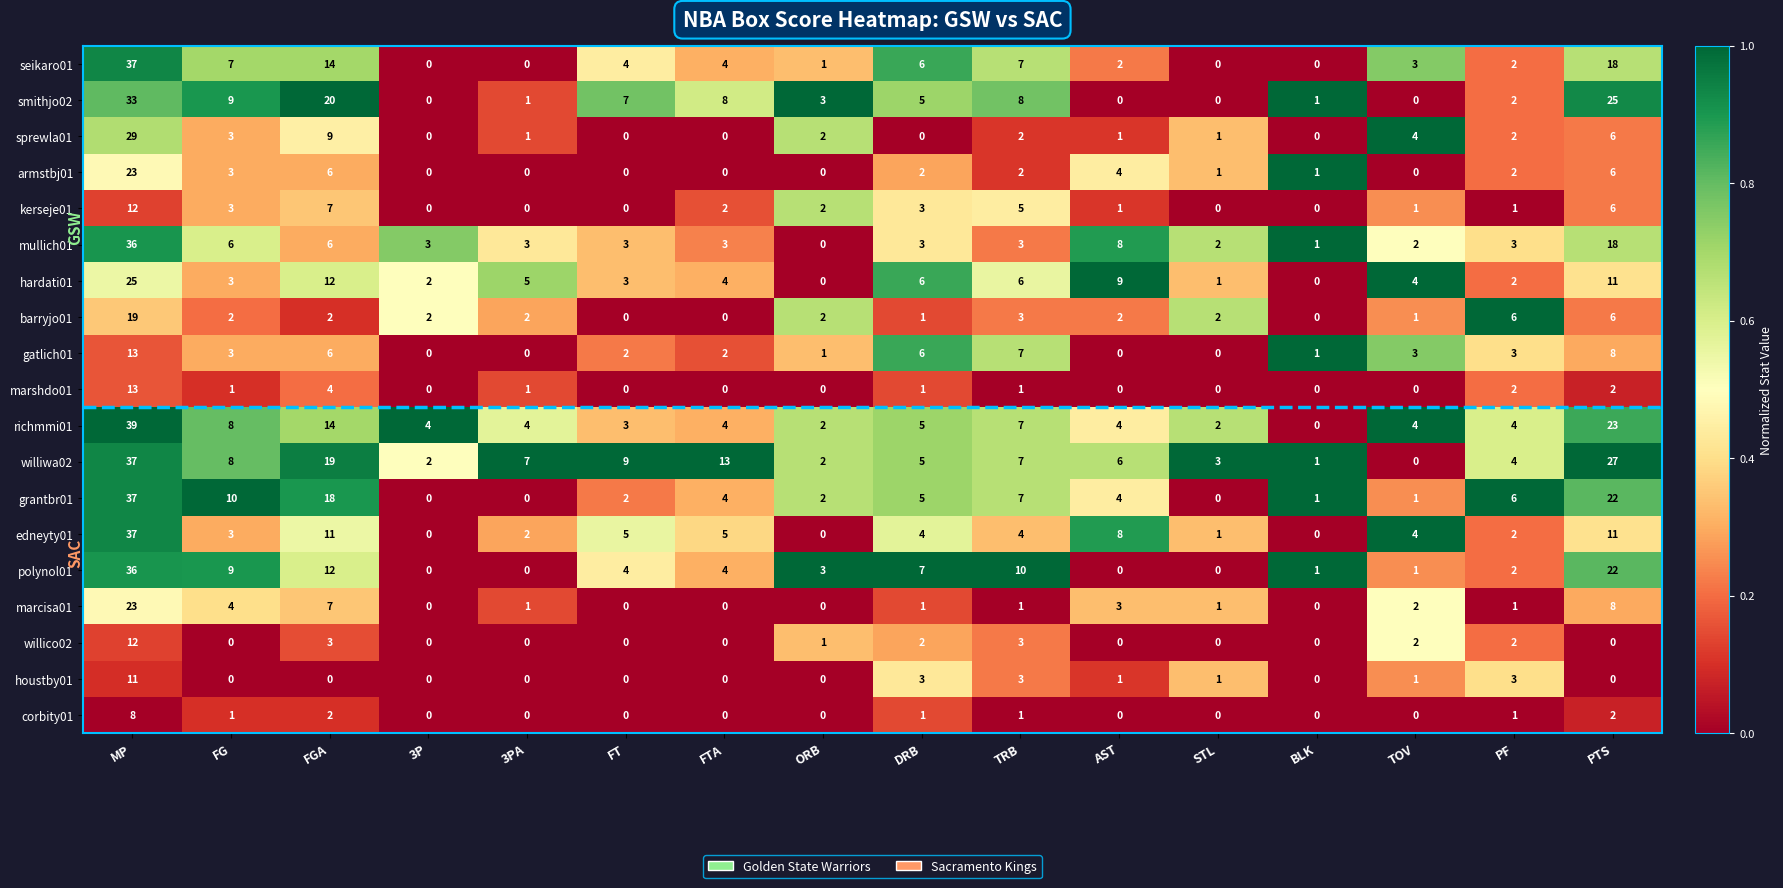

Where does the hardati01 series first go above 4?

MP